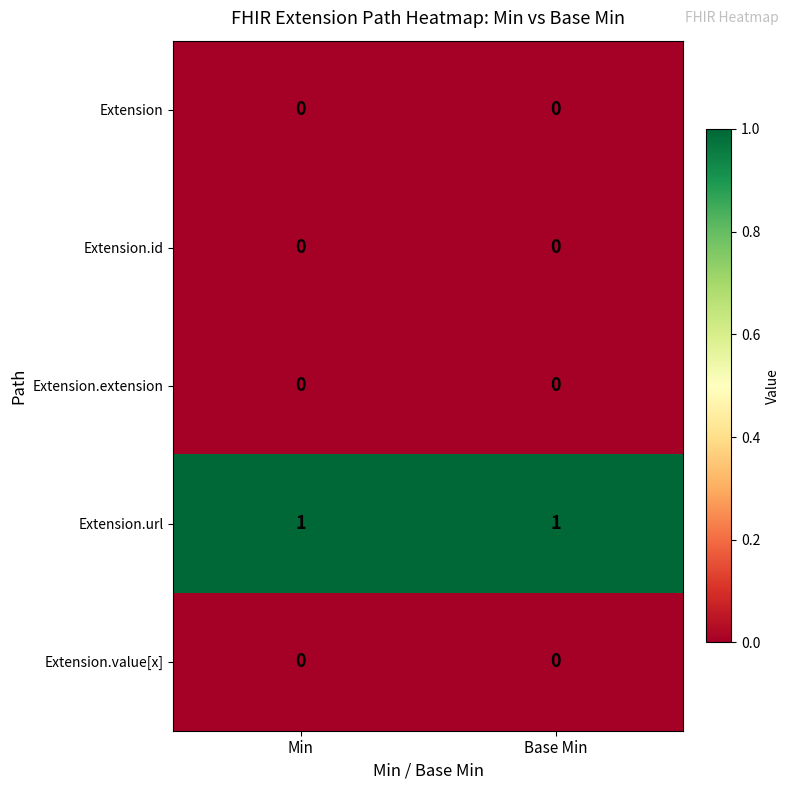

Is it true that Extension.url equals 2 at Min?

False